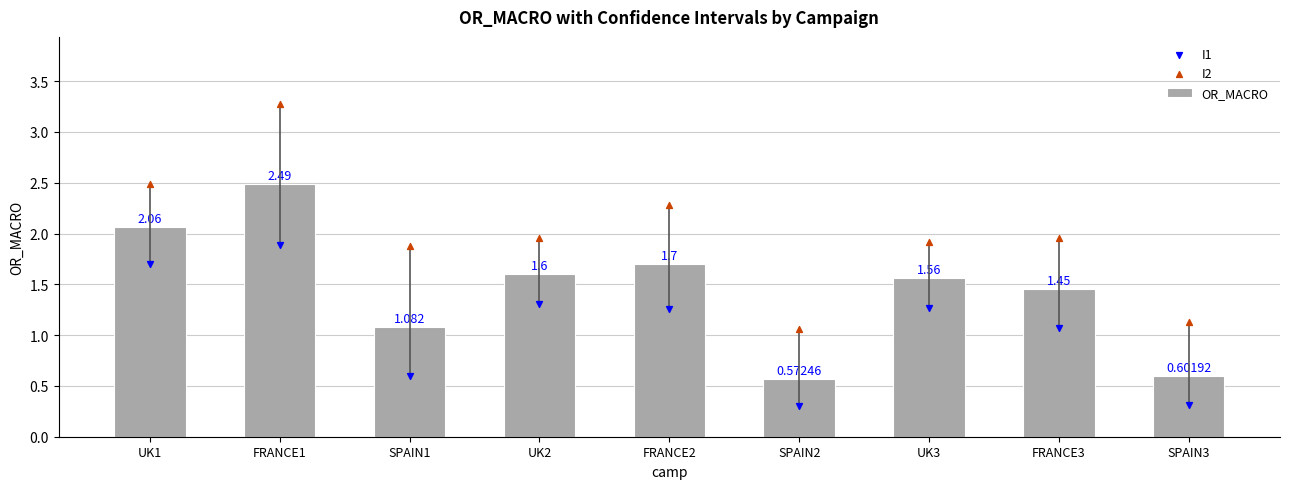

Which series has the largest total across all categories?

I2